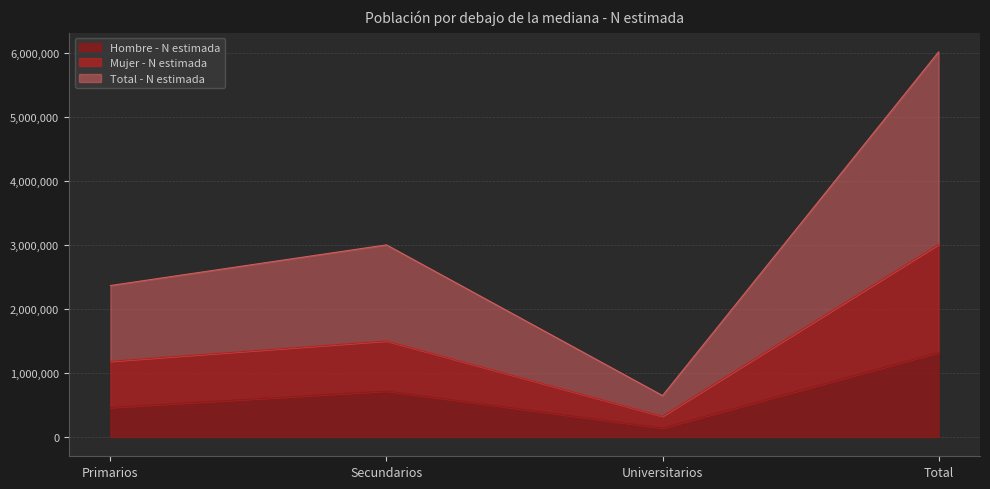

Reading left to right, what are the values for Hombre - N estimada?

461618	718405	140160	1320184